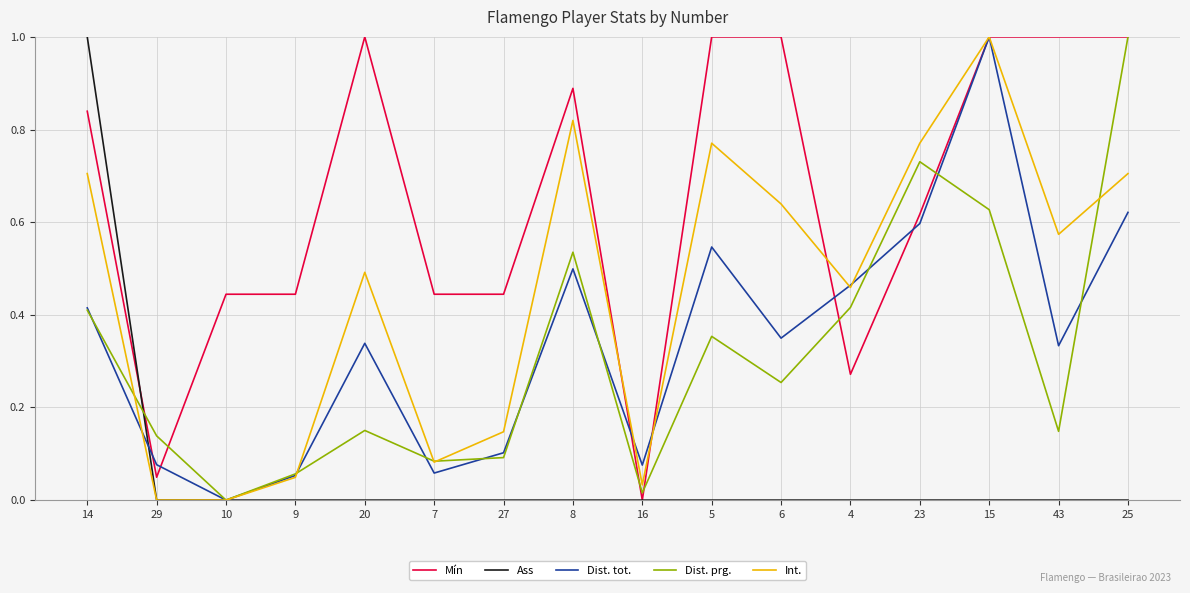

The value of Ass at 25 is -0.4. True or false?

False